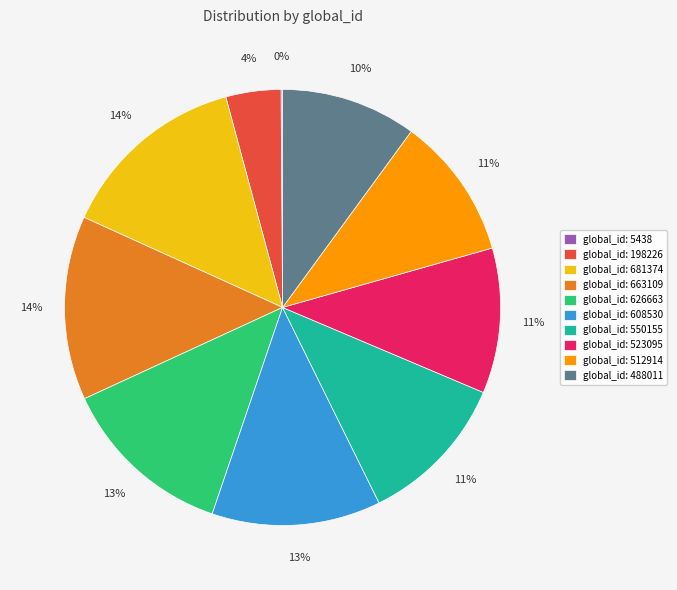

Does any single category account for the majority?

No